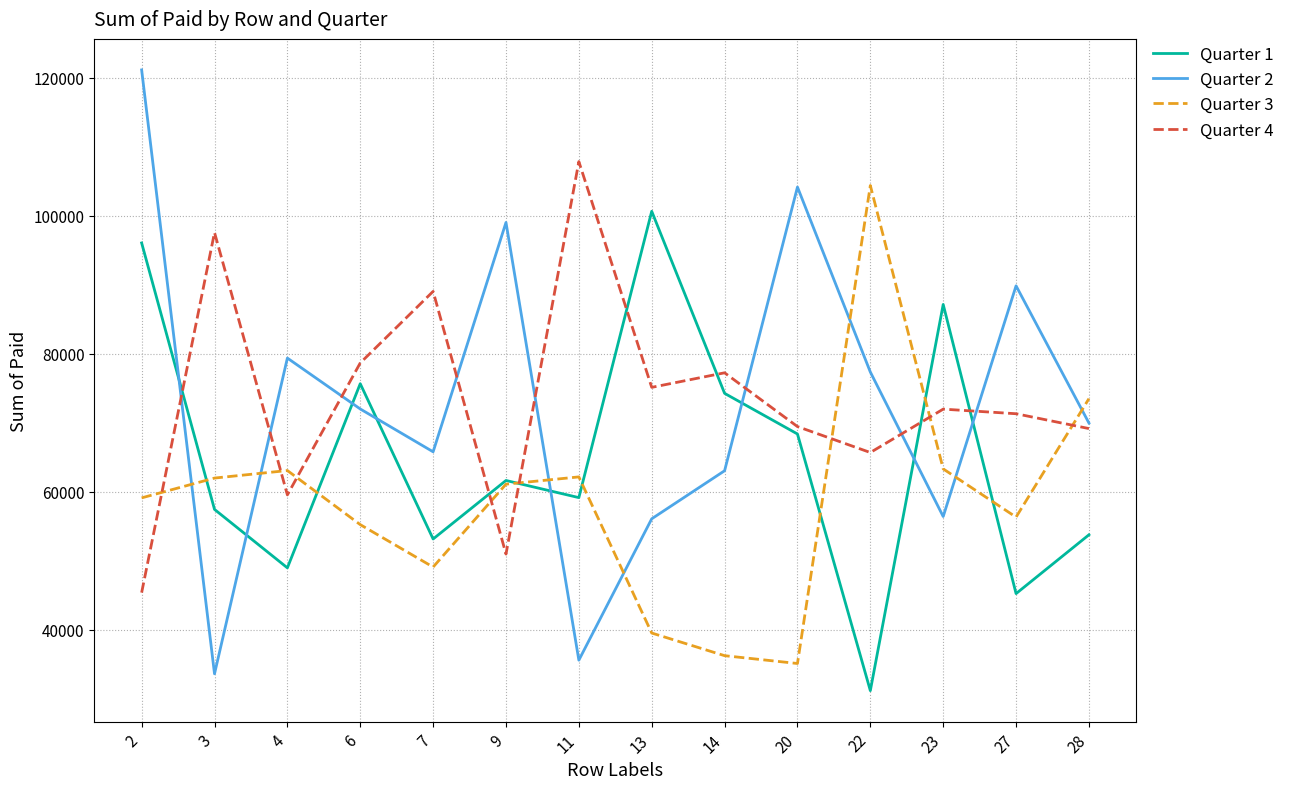

Does the chart display data point markers on the line(s)?

No